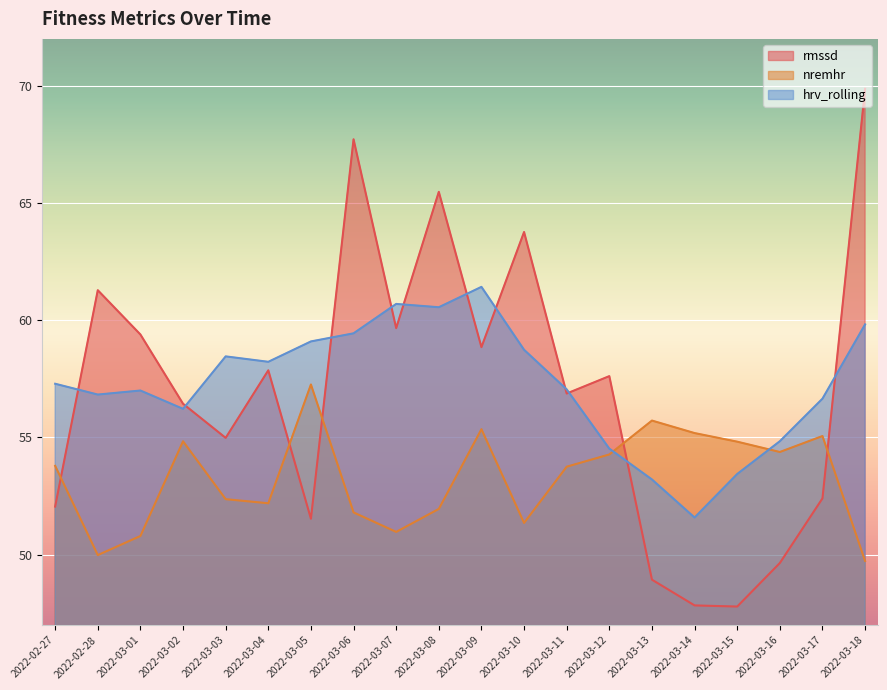

How many values in the hrv_rolling series are below 57?

8